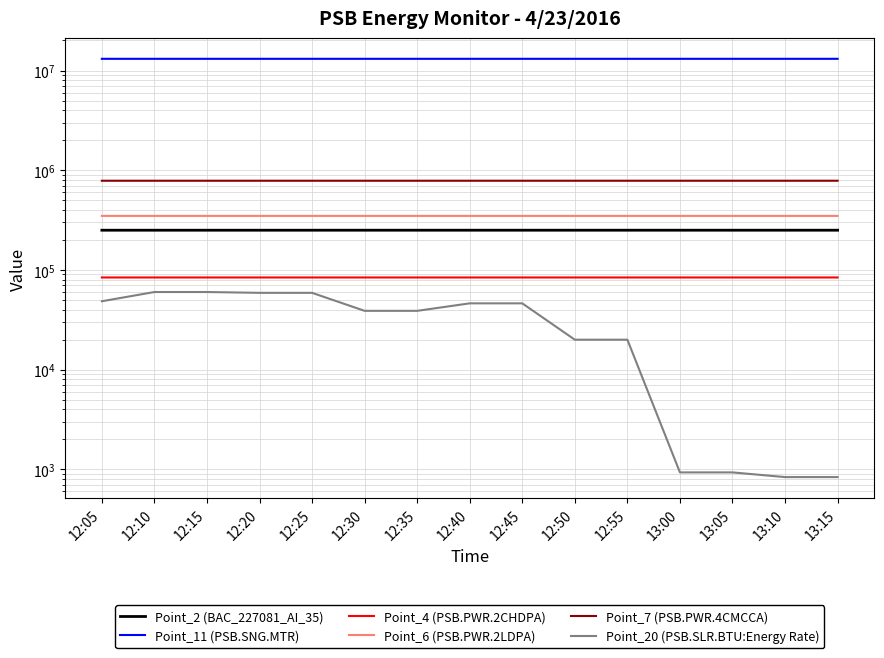

The Point_4 (PSB.PWR.2CHDPA) series shows 83948.0 at 12:40. True or false?

True